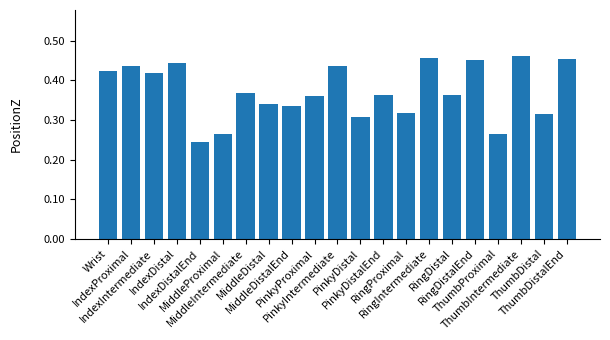

What is the sum of all values?

7.8